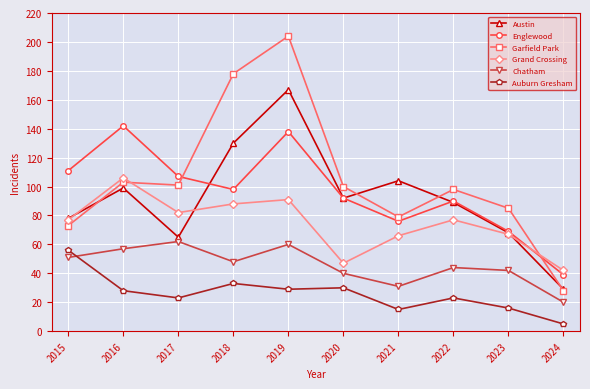

What is the value of the Austin point at the 1st from the left?

78